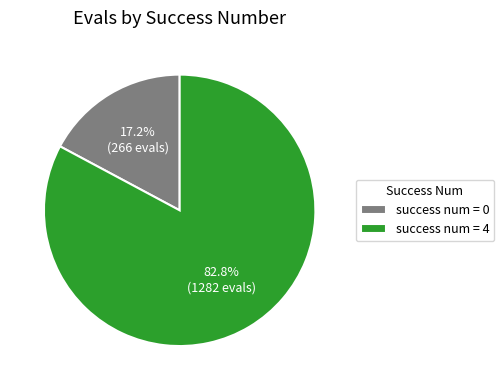

Between success num = 4 and success num = 0, which is larger?

success num = 4